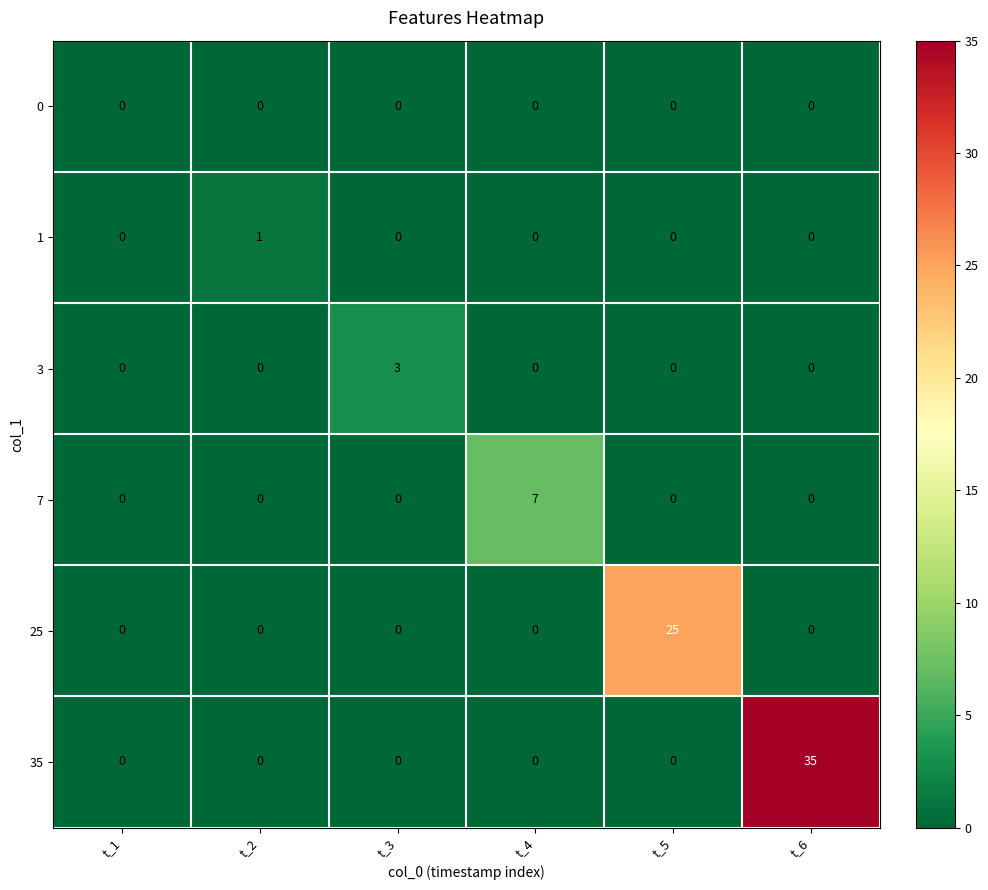

List the series in order of their peak value, lowest first.

0, 1, 3, 7, 25, 35